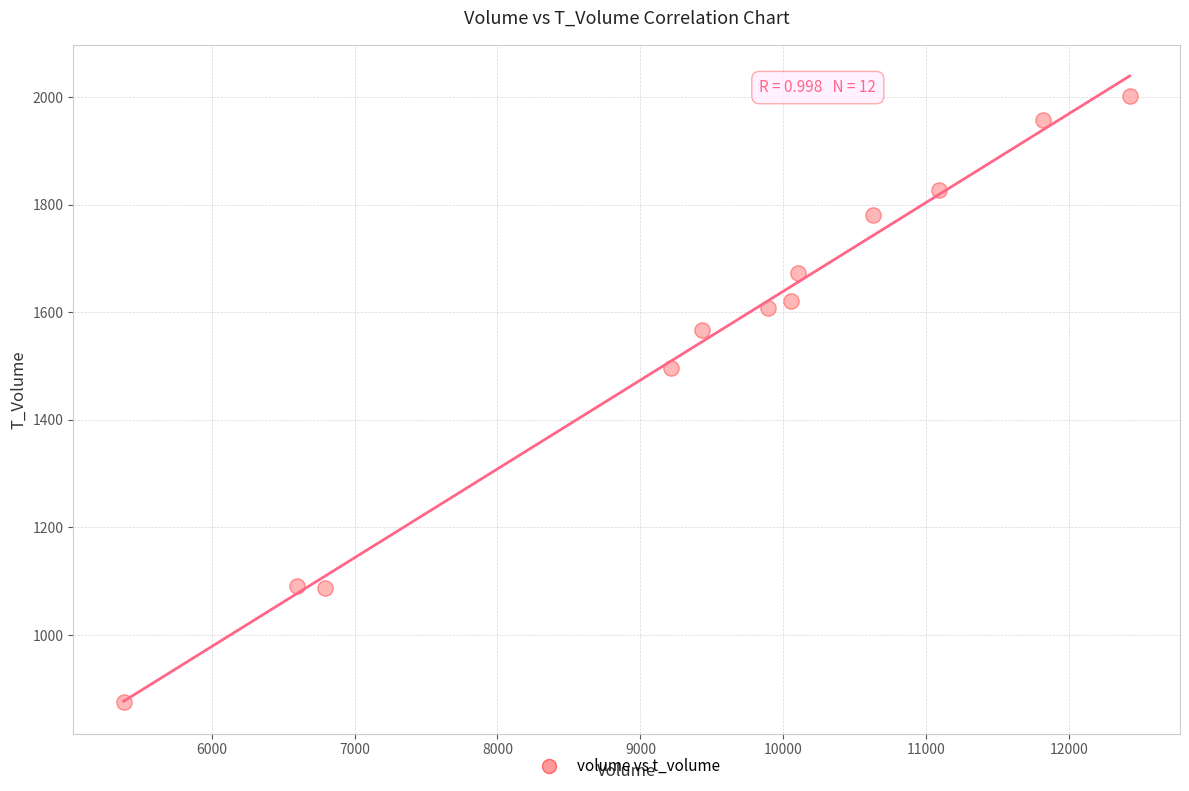

What Y value in the scatter plot is closest to 1438?

1496